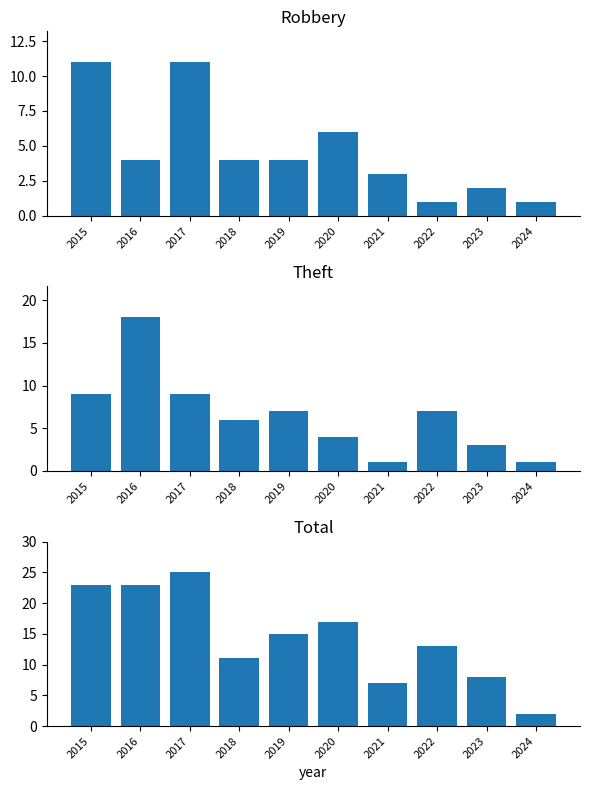

What is the value of the Robbery bar at the 1st from the left?

11